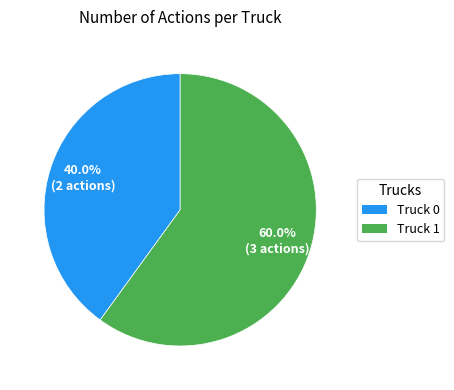

Count the number of slices in the pie.

2